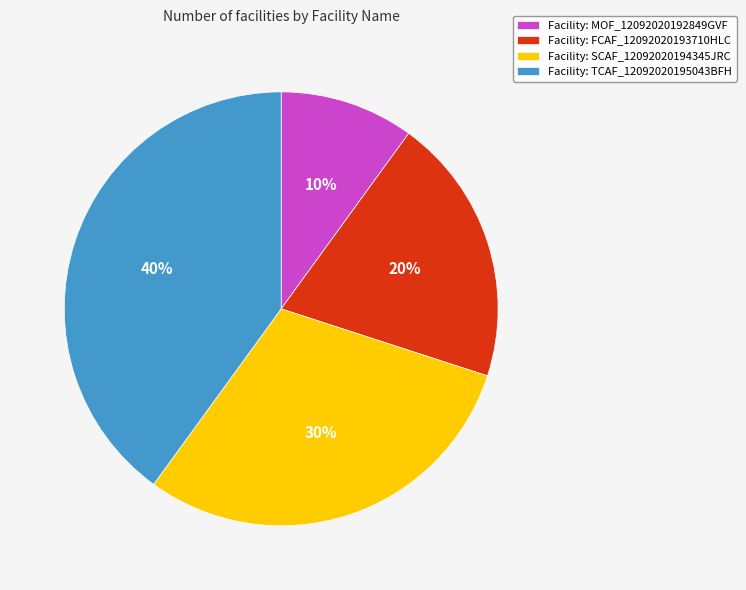

Which category has the smallest portion of the pie?

Facility: MOF_12092020192849GVF